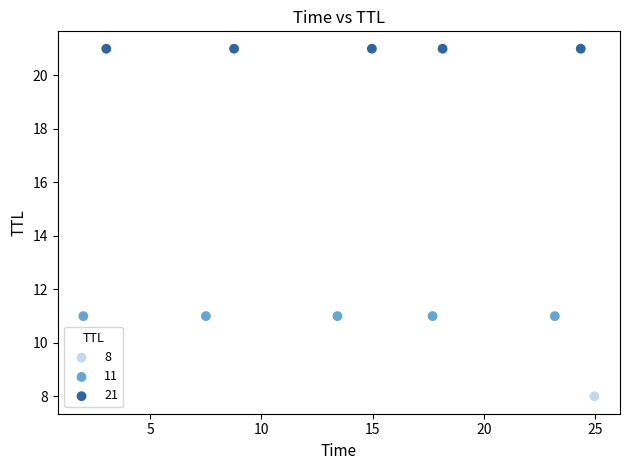

What are all the series names shown in the legend?

8, 11, 21